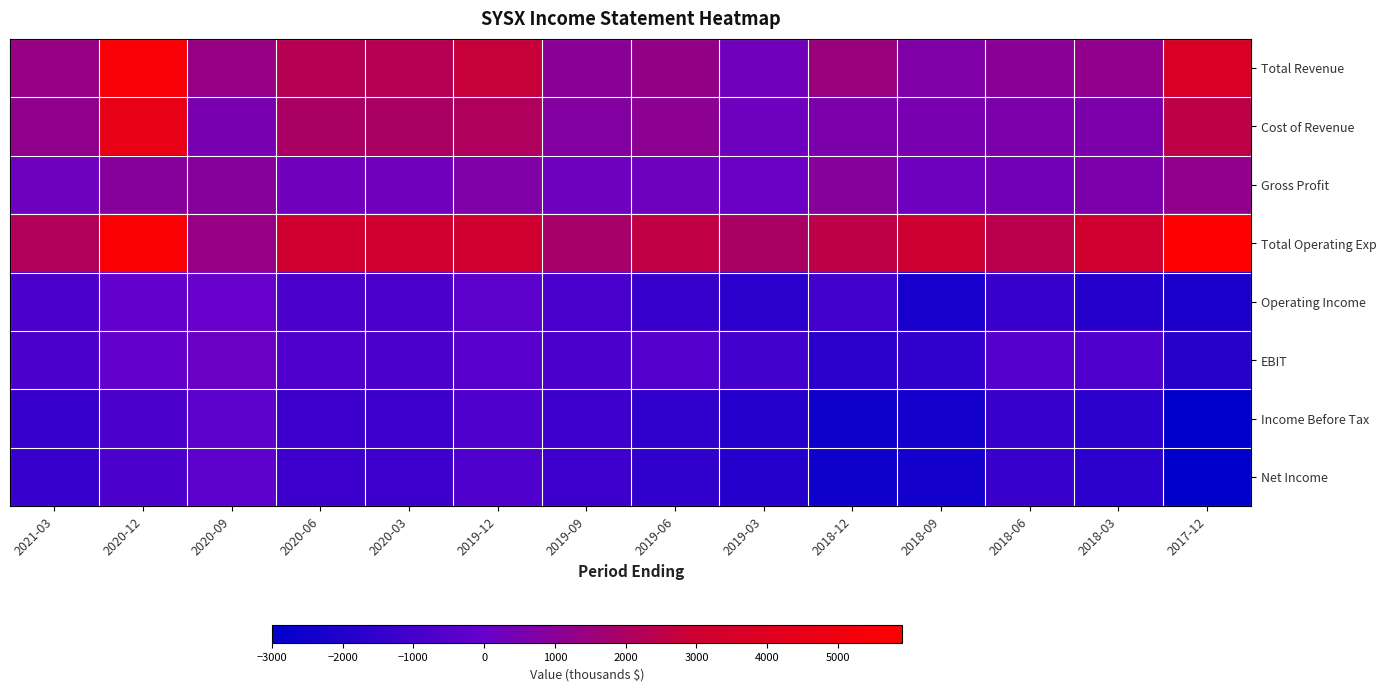

Which label corresponds to the smallest value in the chart?

2017-12